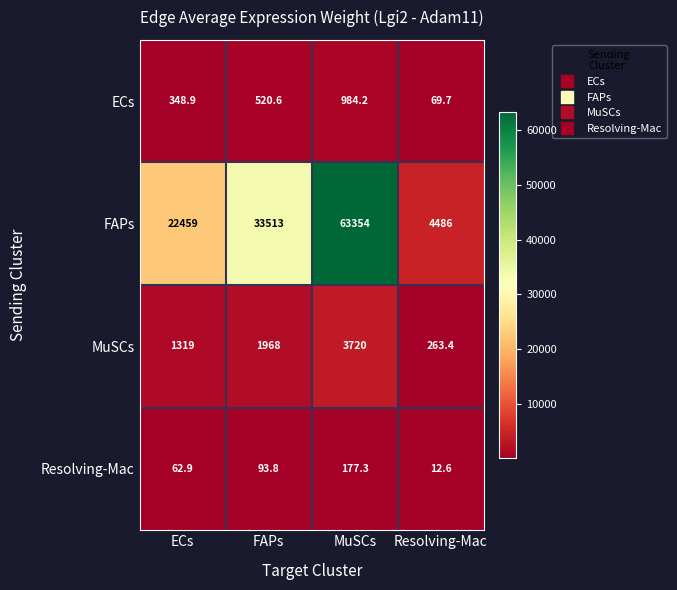

What is the approximate value of ECs at Resolving-Mac?

69.7